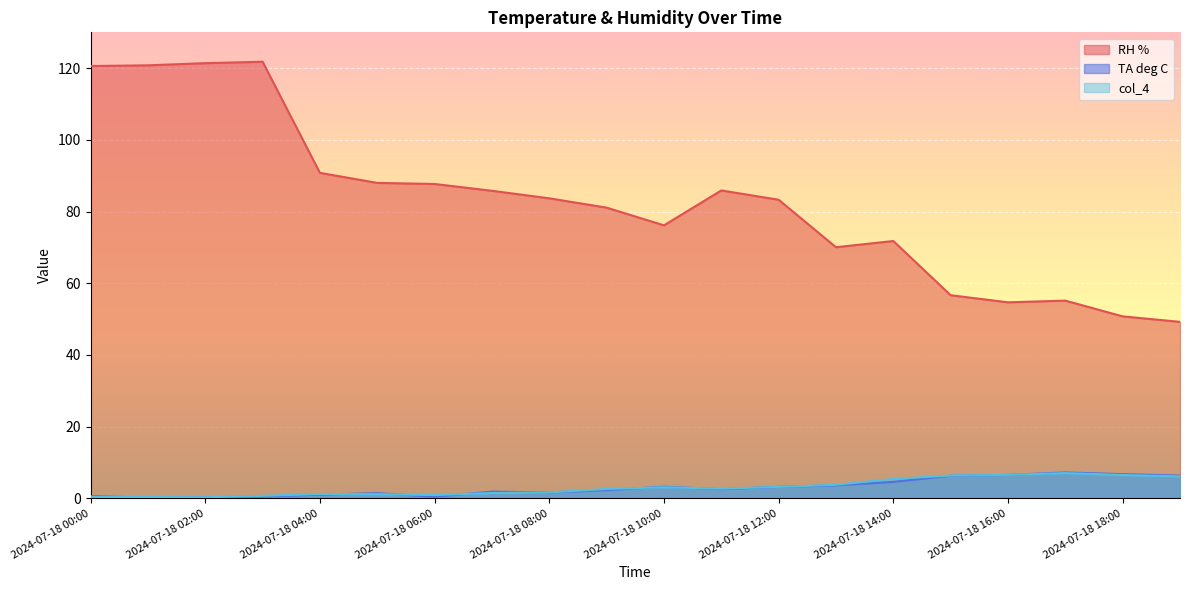

Is the value of TA deg C at 2024-07-18 15:00 greater than the value of RH % at 2024-07-18 08:00?

No